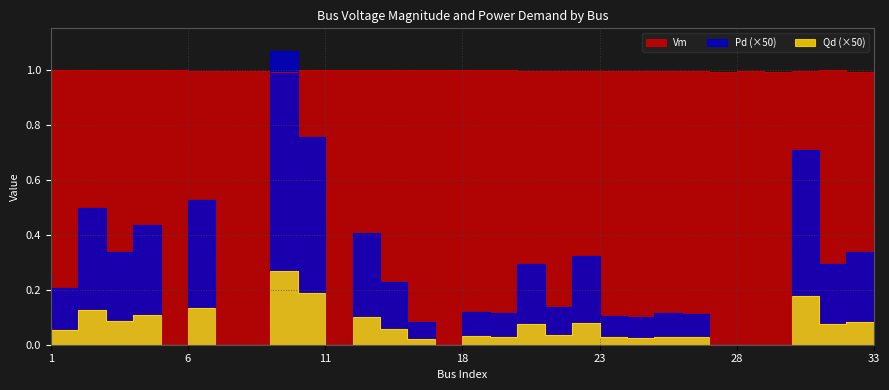

Where is Pd nearest to the value 0?

6